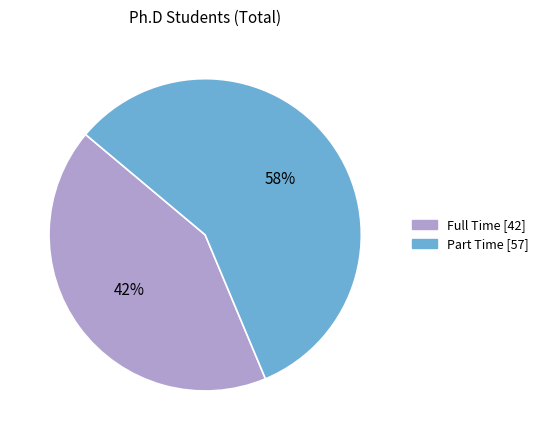

What is the ratio of the value at Full Time to the value at Part Time?

0.7